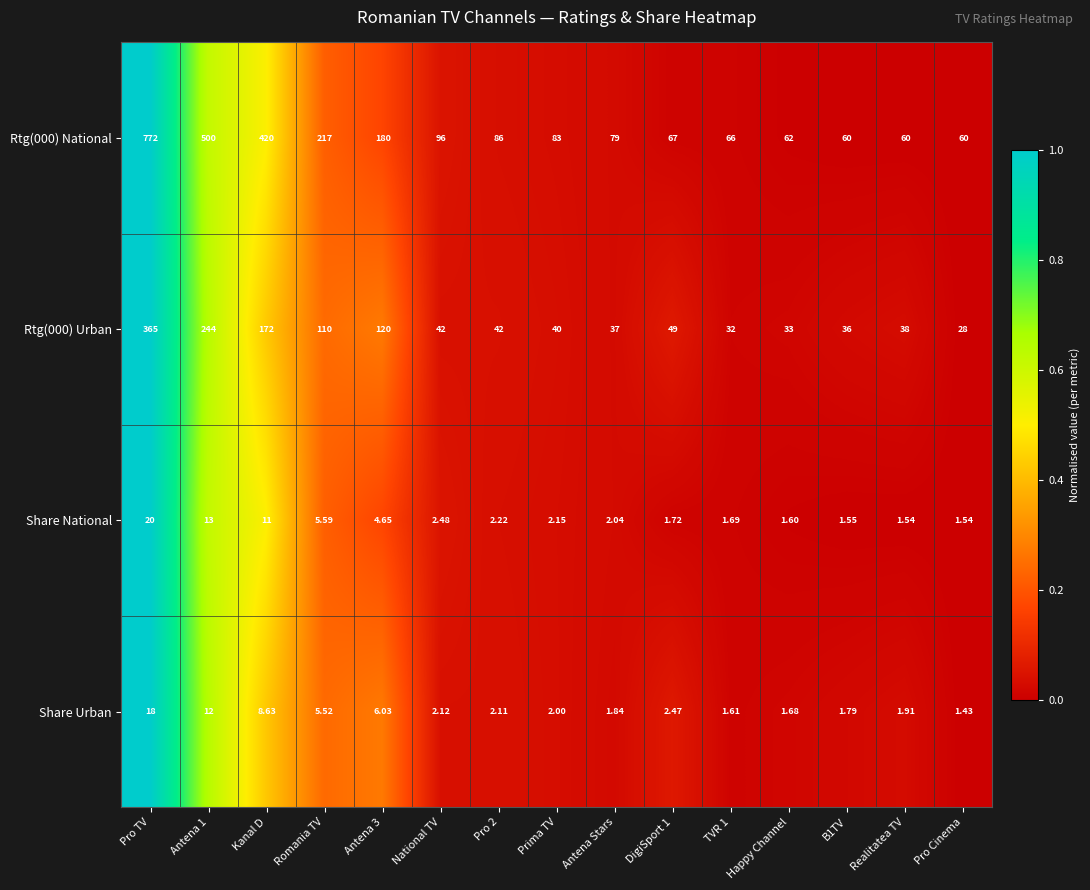

Where does the Rtg(000) Urban series first go above 42?

Pro TV